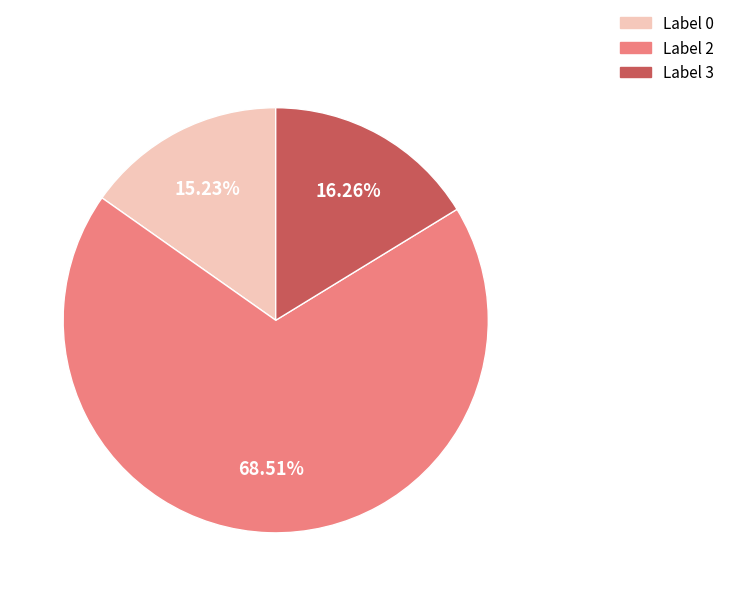

Is there a majority slice in this chart?

Yes